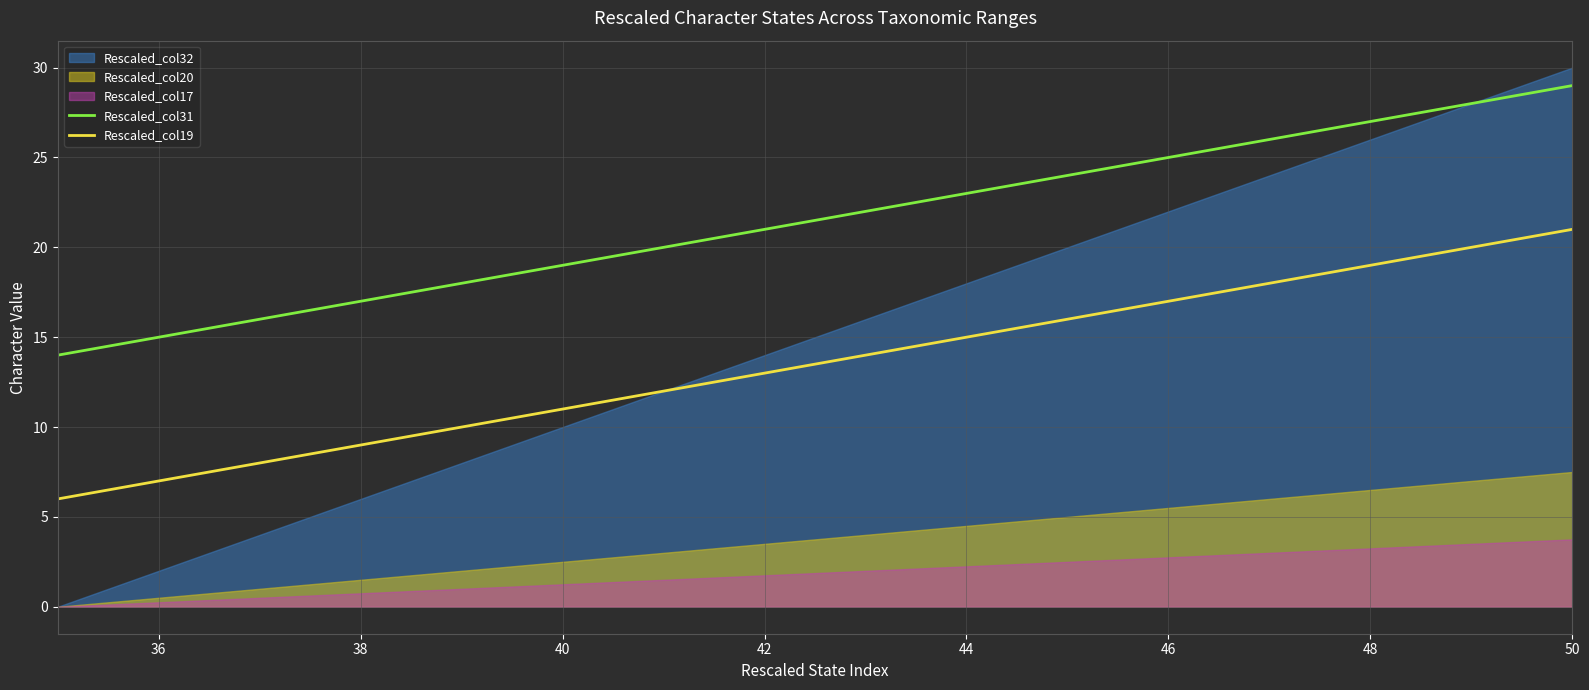

The value of Rescaled_col31 at 48 is 8. True or false?

False